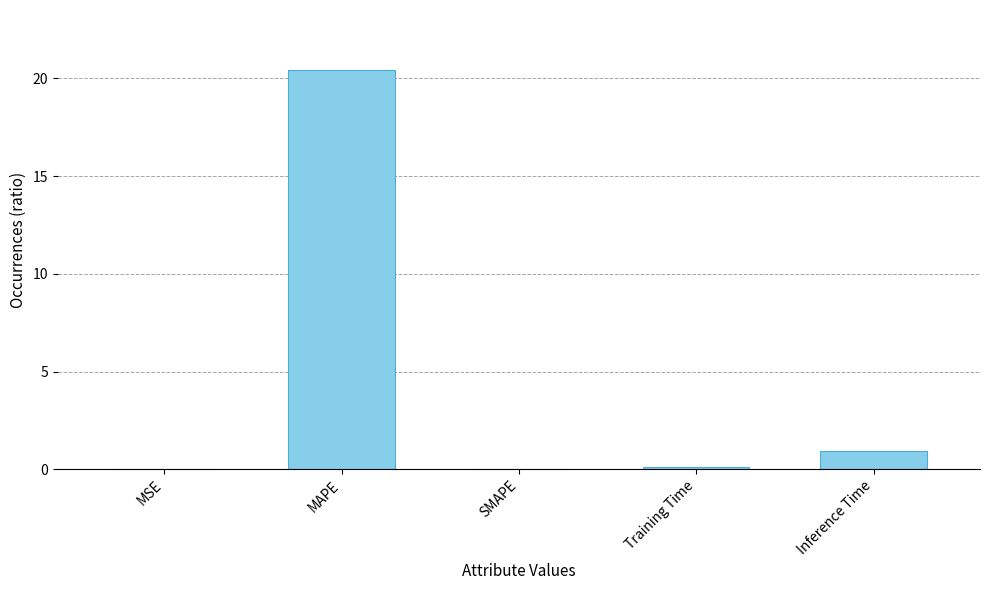

Between Inference Time and Training Time, which is larger?

Inference Time